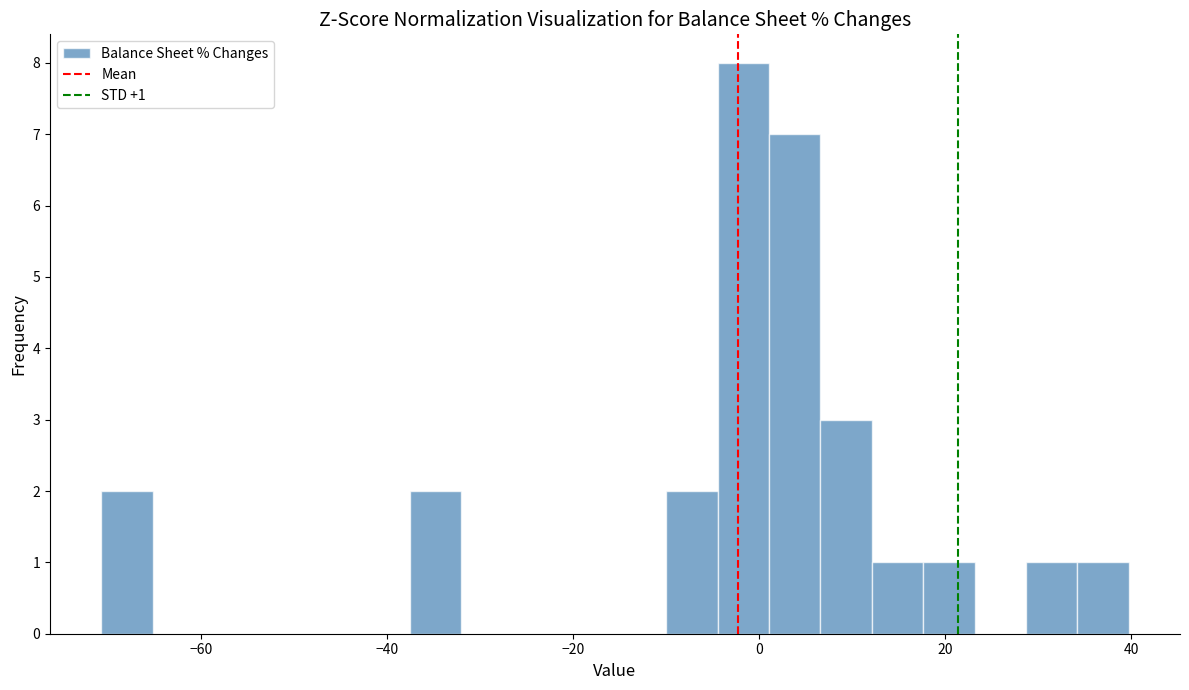

Around what value on the x-axis is the tallest bar? Give the approximate position of its centre, as read against the axis.

-2